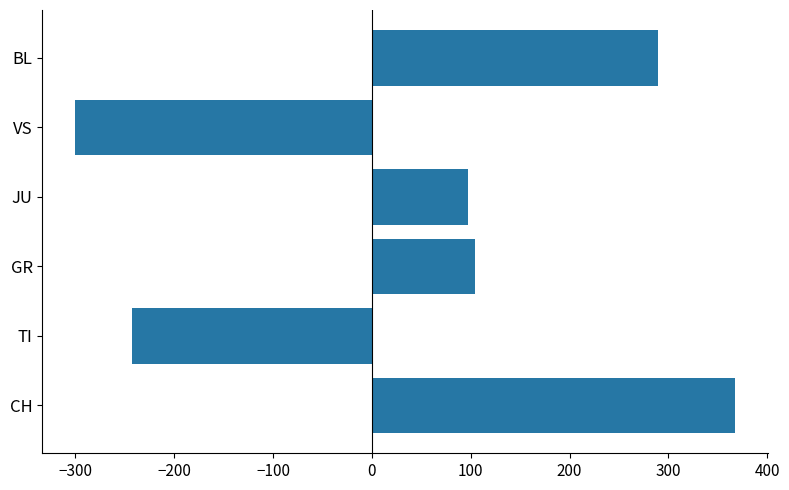

How many data points does each series have?

6